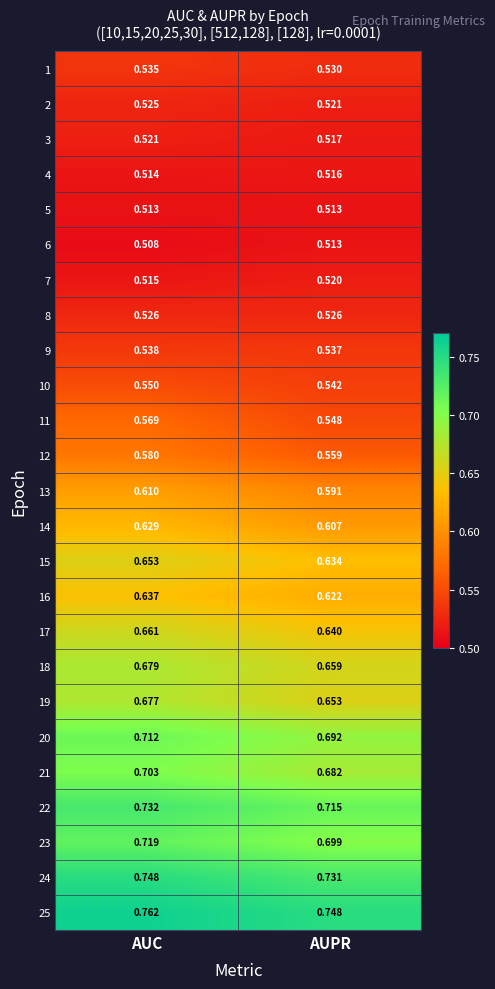

Rank the categories by 14 value from lowest to highest.

AUPR, AUC